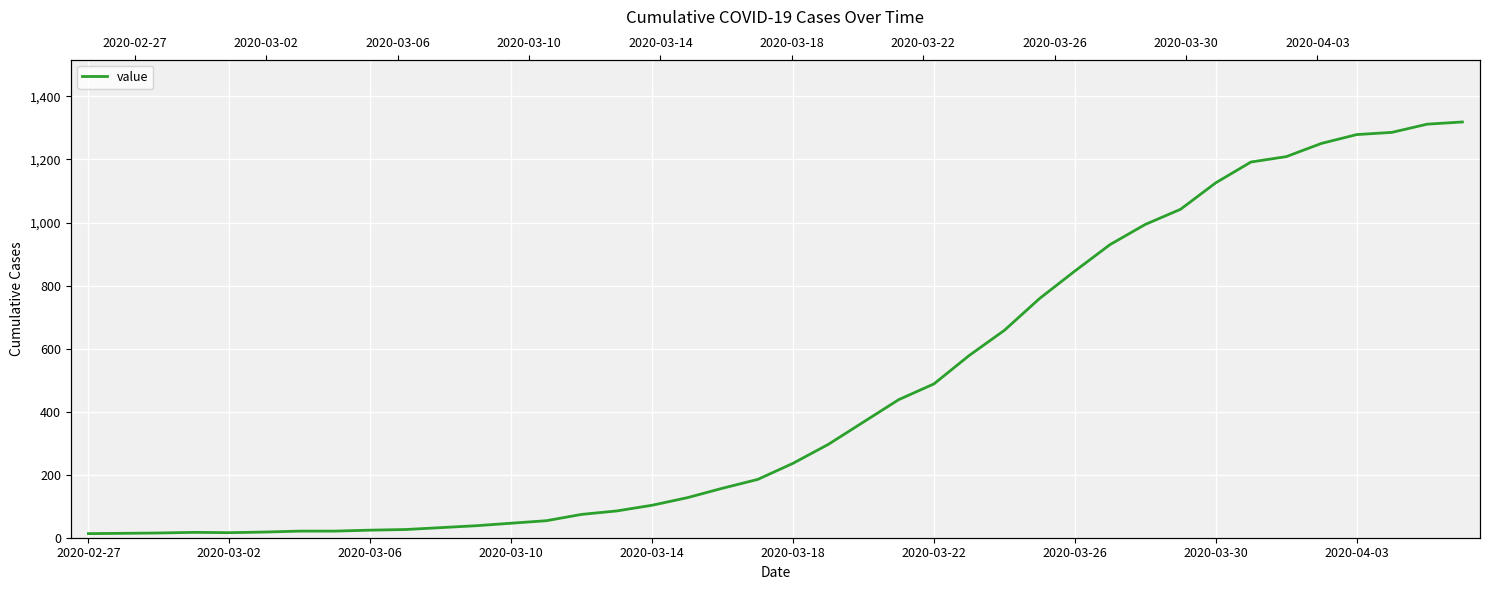

What is the change in value from 2020-03-14 to 33?

+1176